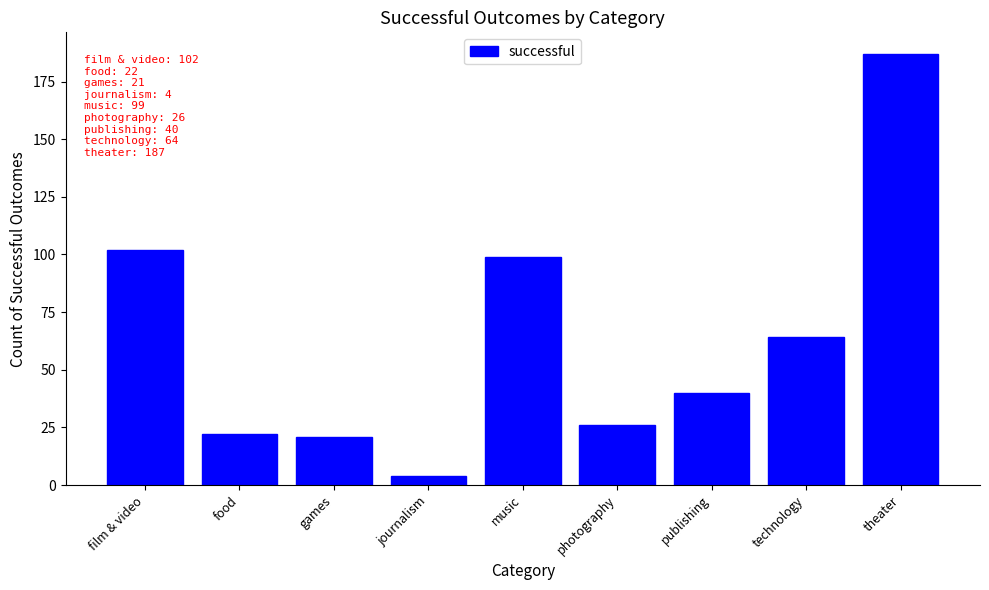

Reading right to left, transcribe all the data shown in this chart.

theater=187	technology=64	publishing=40	photography=26	music=99	journalism=4	games=21	food=22	film & video=102